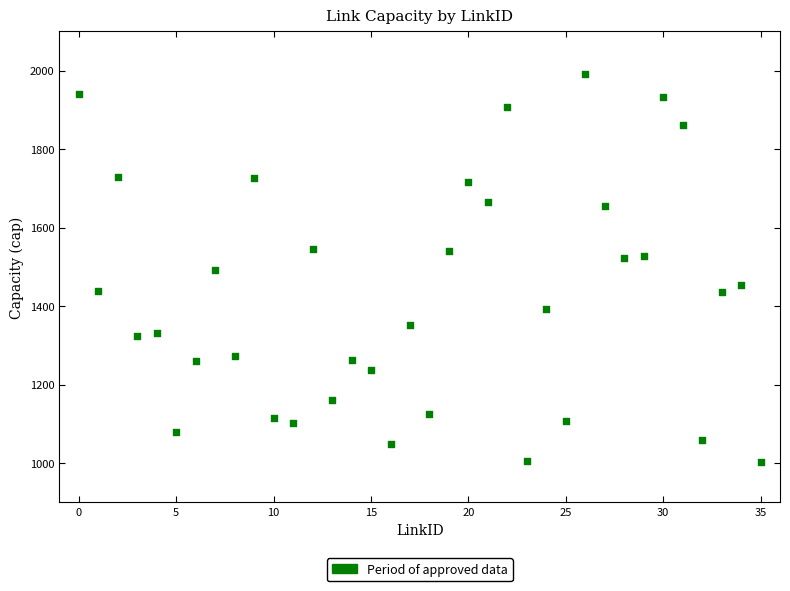

What is the range of Y values (max minus min)?

989